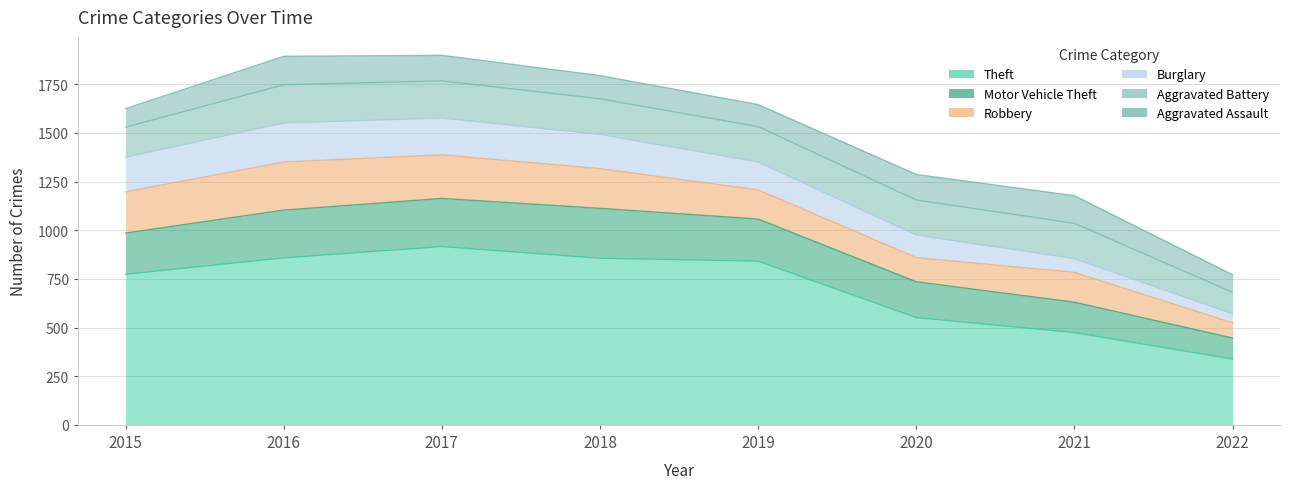

True or false: Theft and Burglary cross at least once.

False